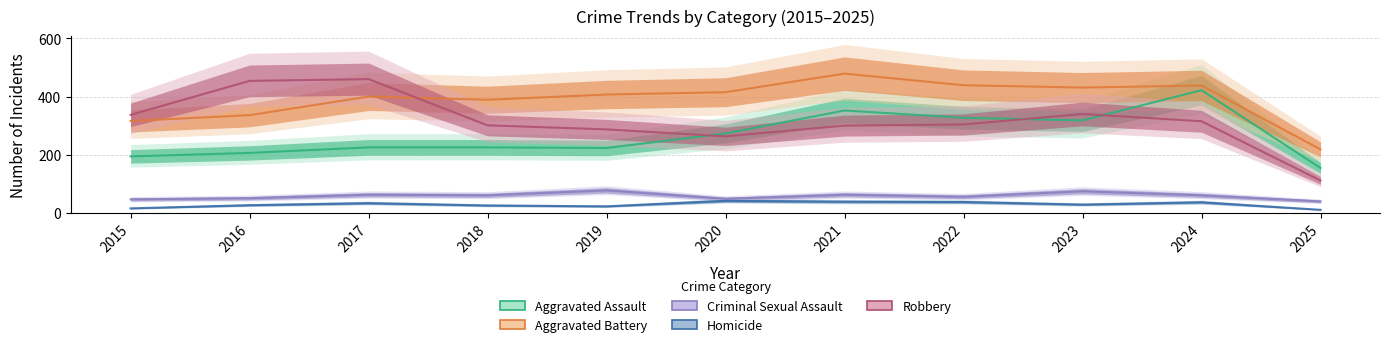

What is the difference between the maximum and second lowest values in the Robbery series?

197